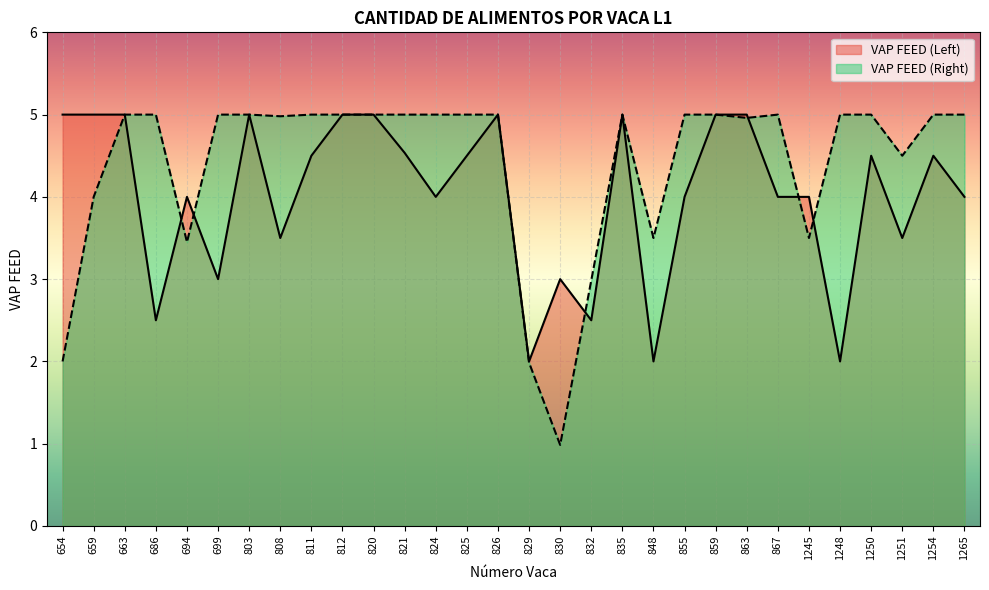

Where is VAP FEED (Right) nearest to the value 2?

654